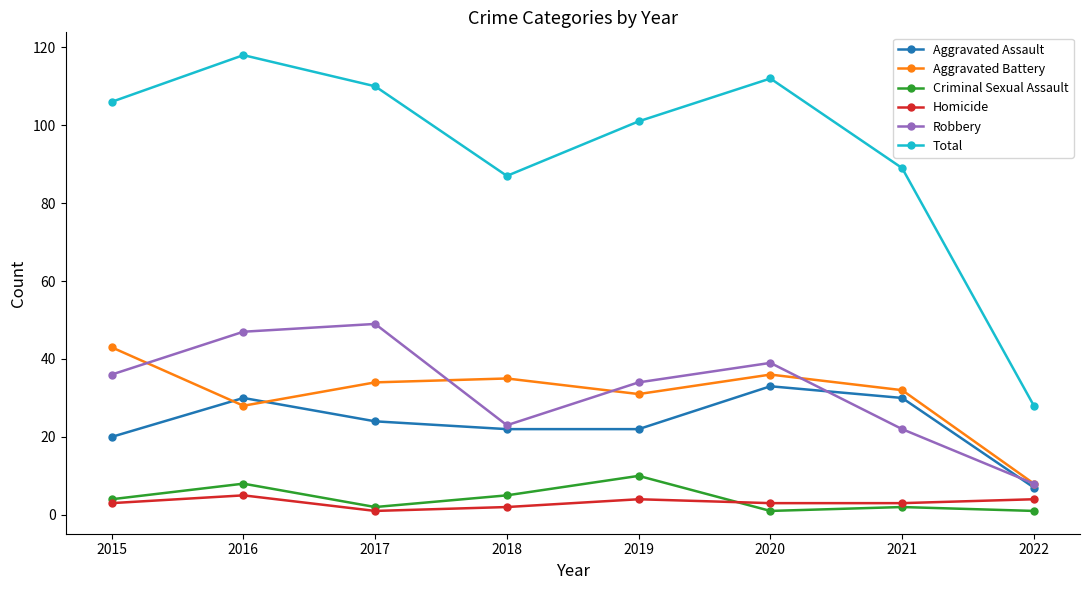

True or false: Total and Robbery intersect in this chart.

False